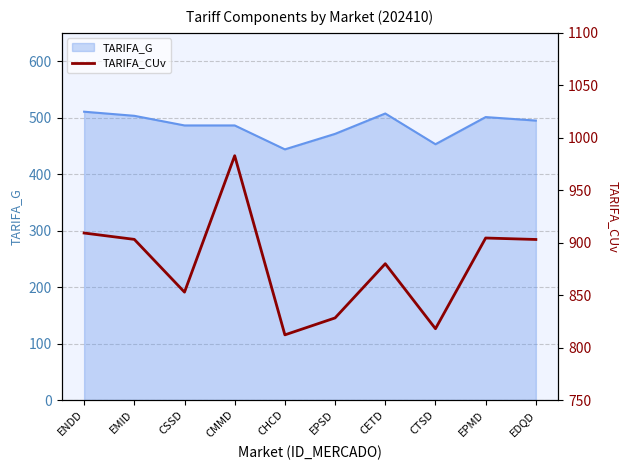

Is it true that the value at EMID is 1309.8?

False